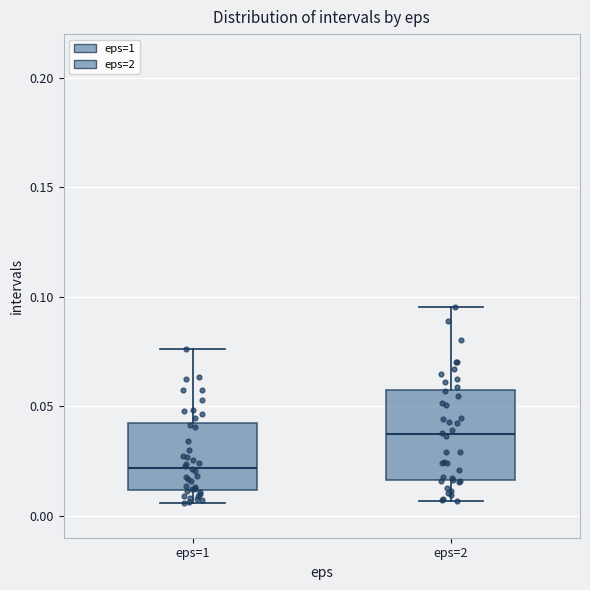

Reading left to right, transcribe this box plot: for each box, give where its median line is, the range the box spans, and where its two whiskers end, as read against the y-axis. The values are not printed on the chart, so give them approximately, as read against the axis.

eps=1: median 0.020, box 0.010 to 0.040, whiskers 0.005 to 0.075
eps=2: median 0.035, box 0.015 to 0.060, whiskers 0.005 to 0.095